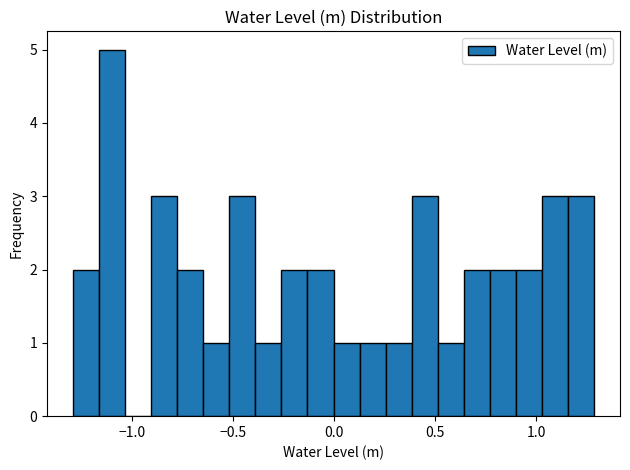

Around what value on the x-axis is the tallest bar? Give the approximate position of its centre, as read against the axis.

-1.10